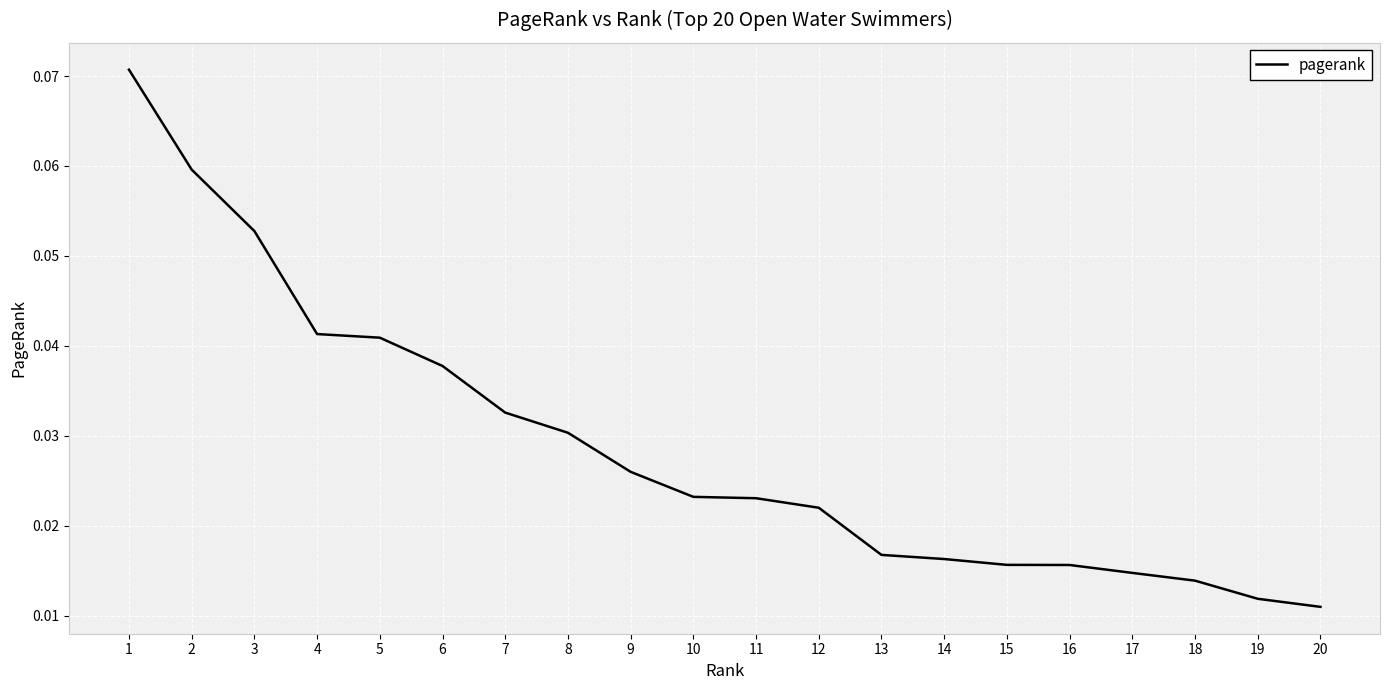

How many series are shown in this chart?

1